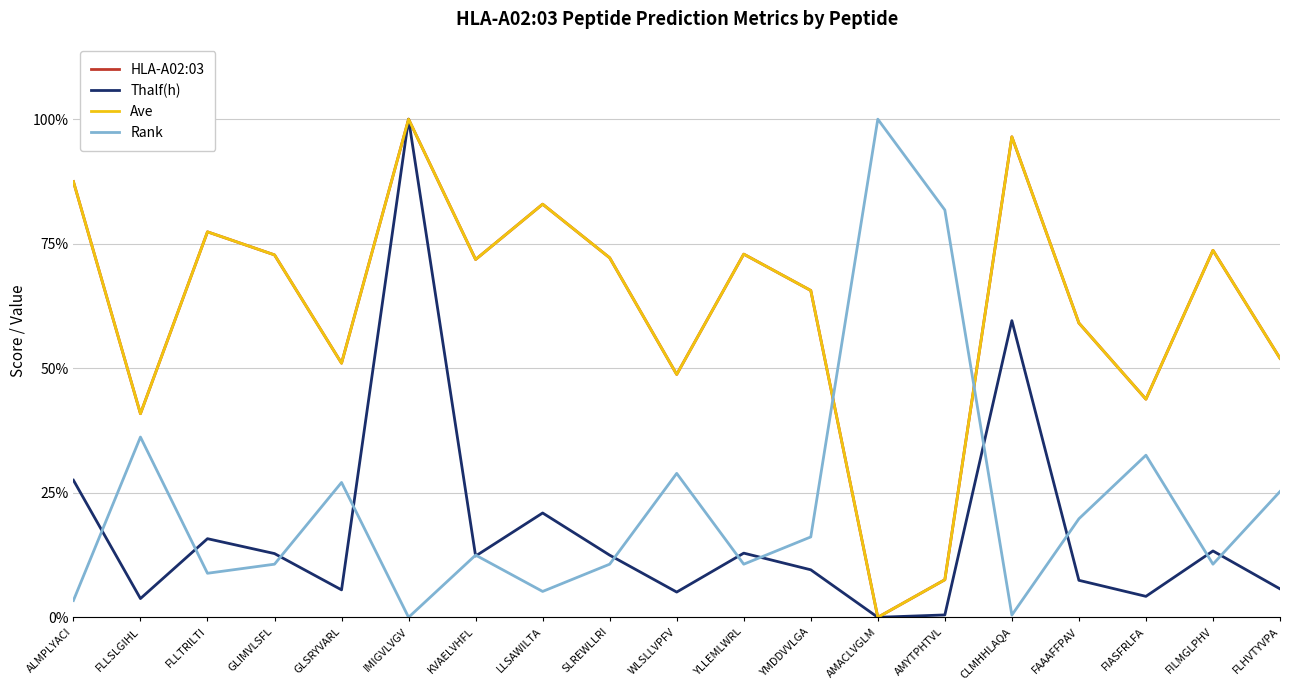

Does the chart have visible grid lines?

Yes